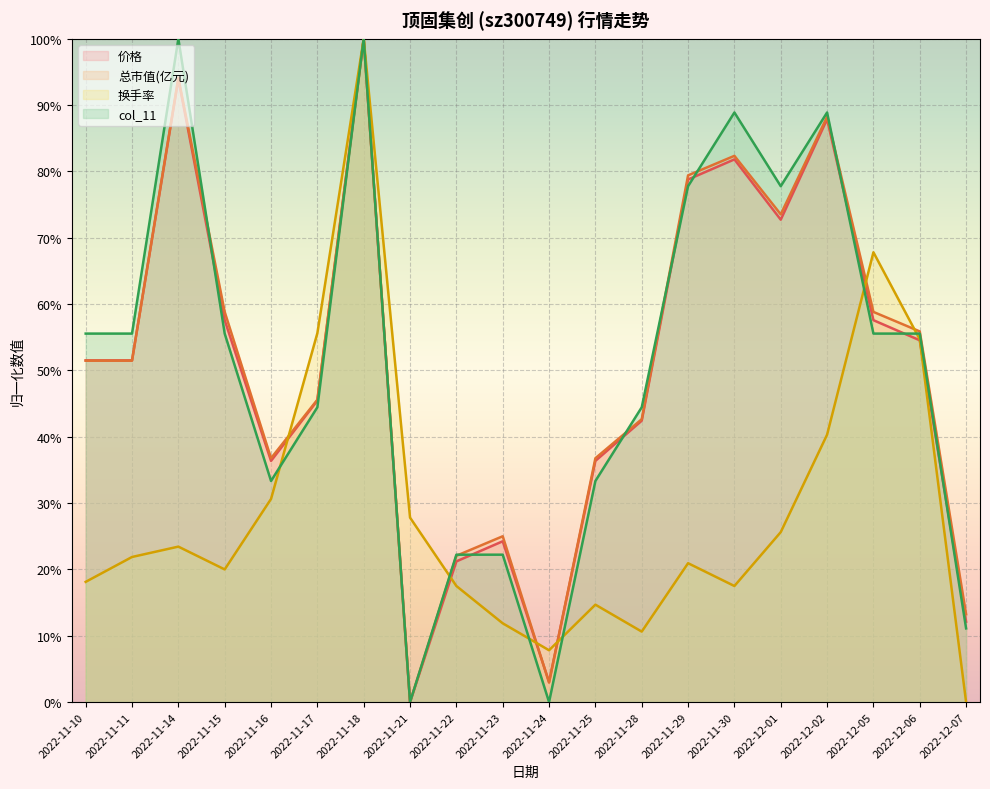

Between 2022-12-02 and 2022-12-05, which series saw the biggest shift?

col_11